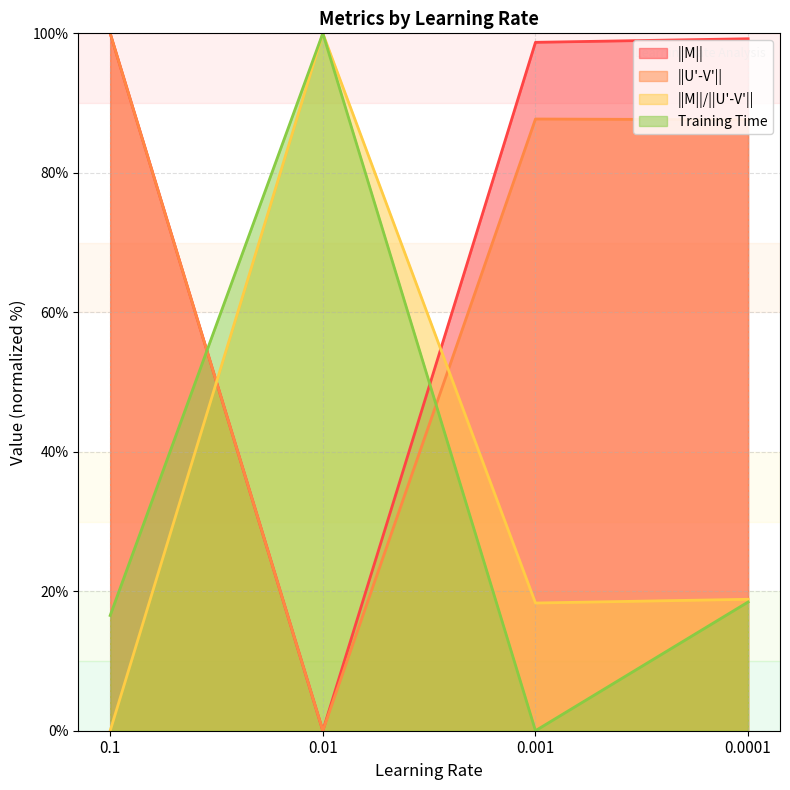

What is the value of the ||M||/||U'-V'|| point at the 2nd from the left?

100.0